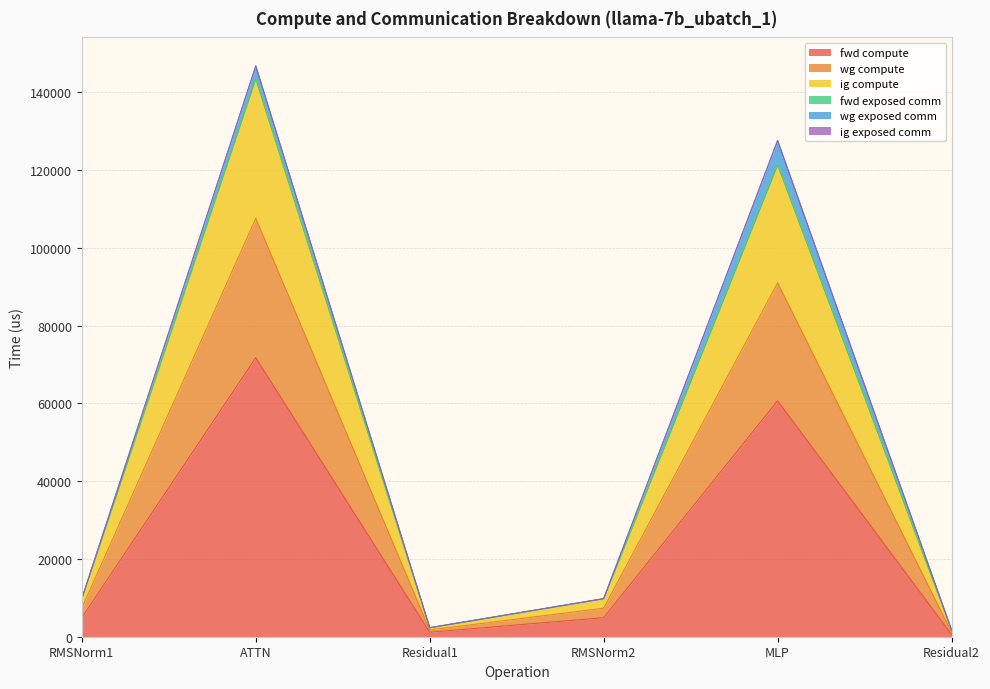

True or false: fwd compute and ig compute intersect in this chart.

False